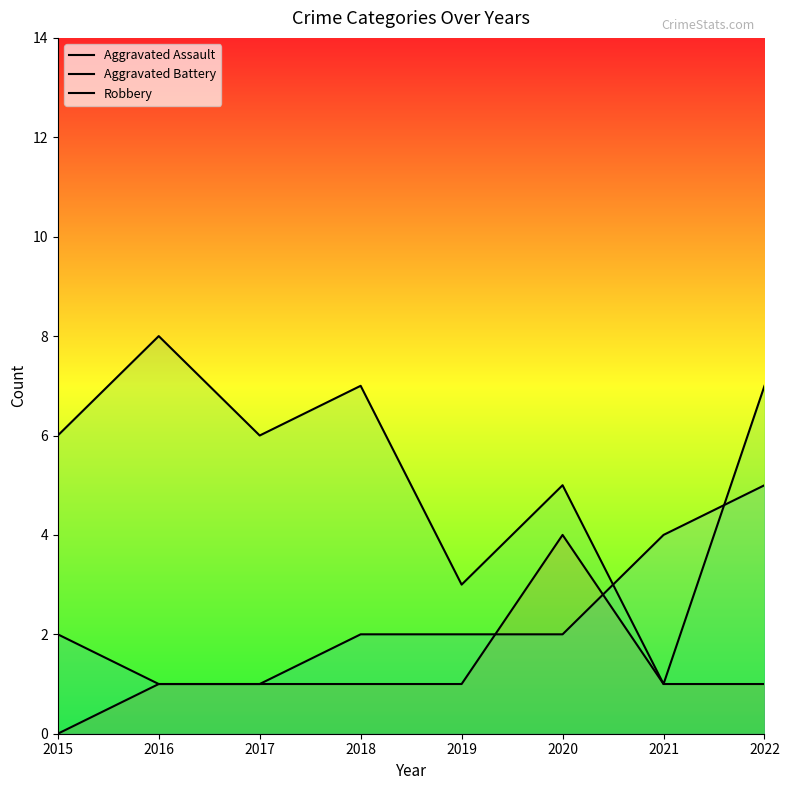

Where does the Aggravated Assault series first go above 1?

2020